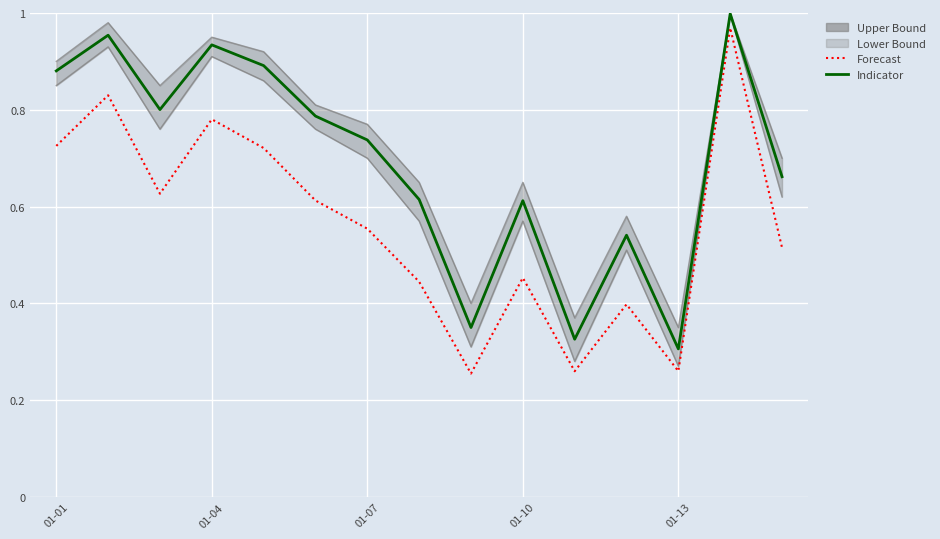

How many categories are shown in the chart?

15